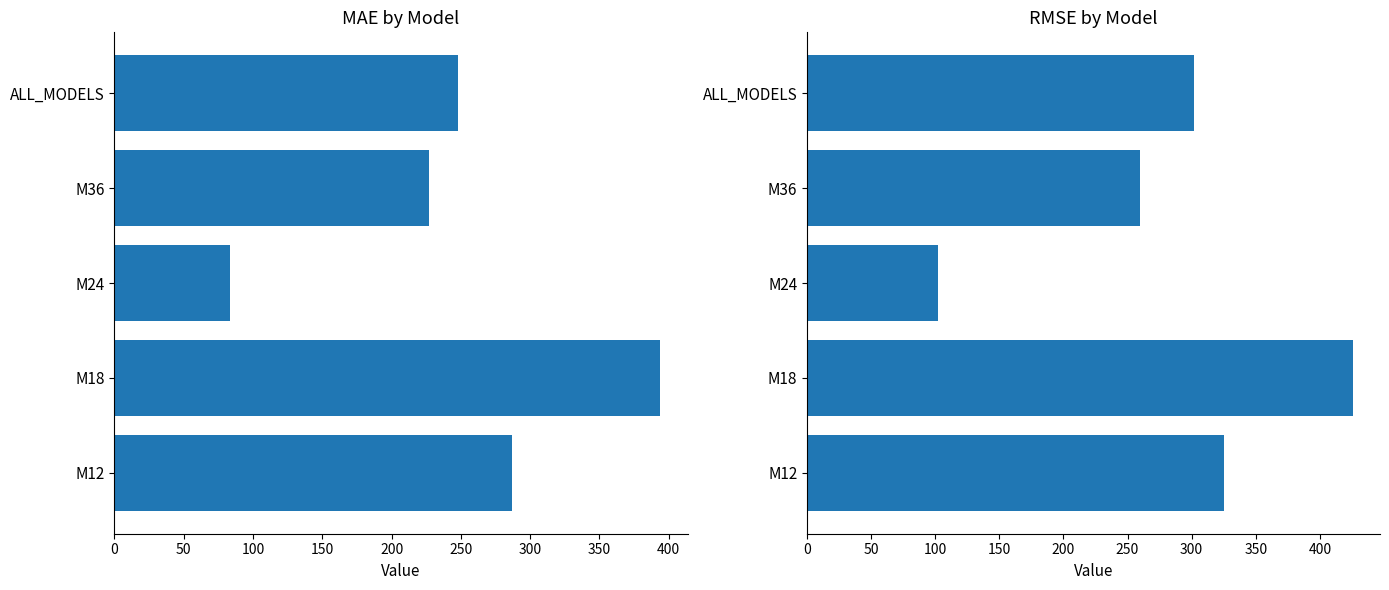

How many bars are there in each group?

2